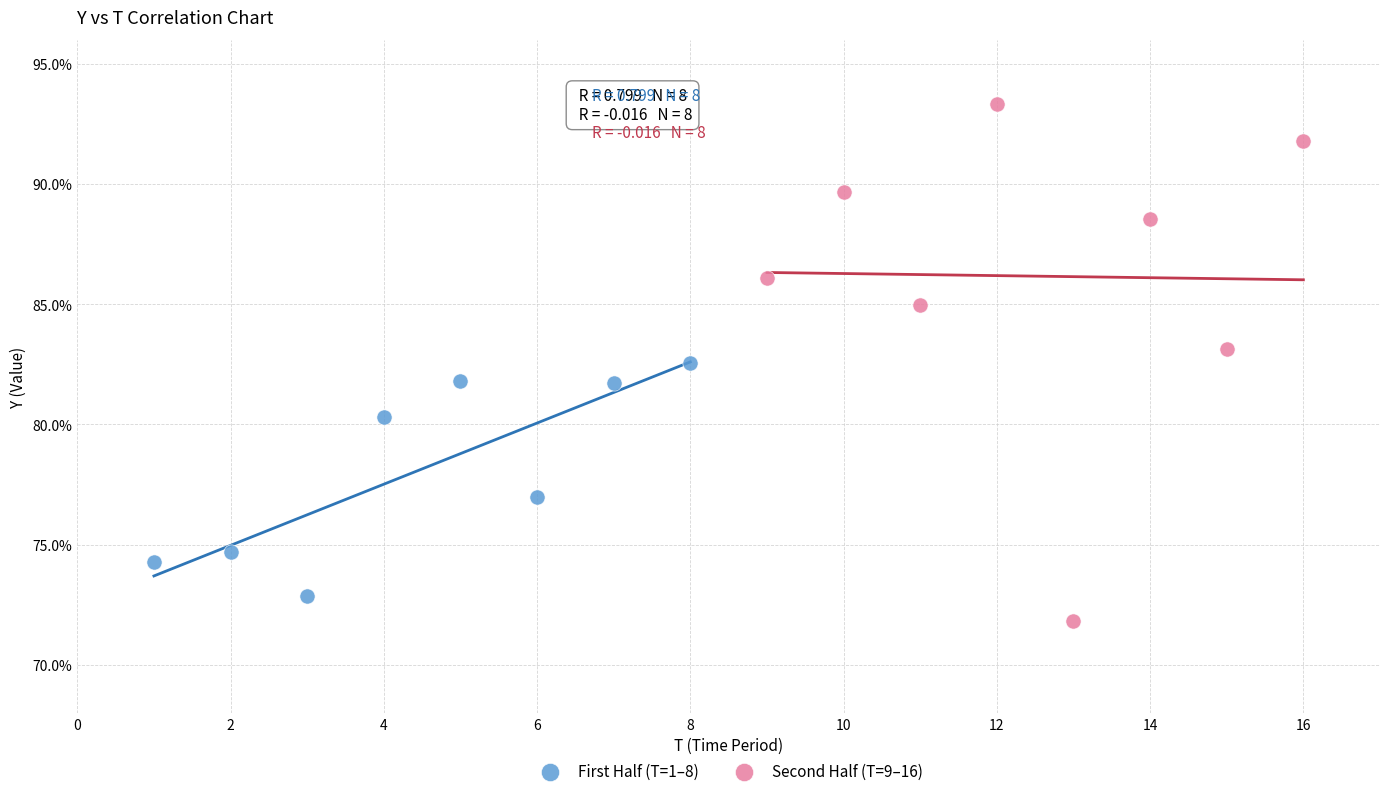

What are all the series names shown in the legend?

First Half (T=1–8), Second Half (T=9–16)